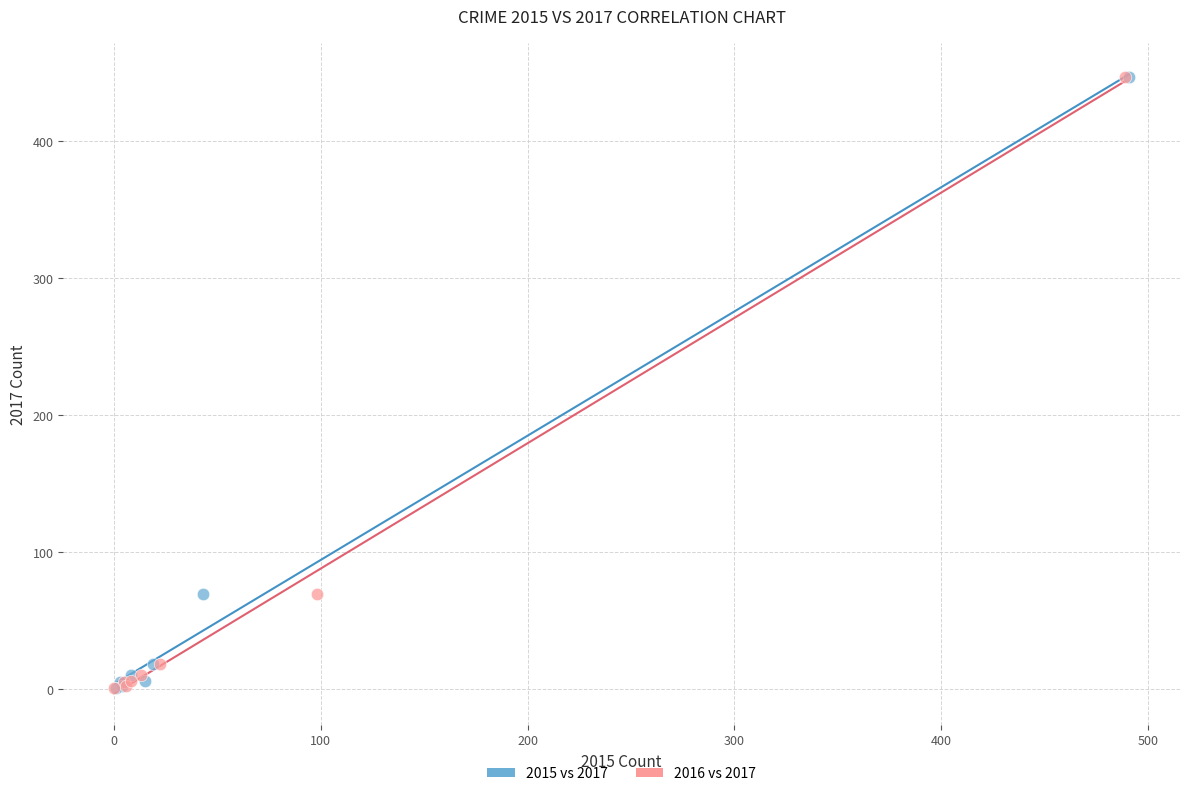

What are all the series names shown in the legend?

2015 vs 2017, 2016 vs 2017